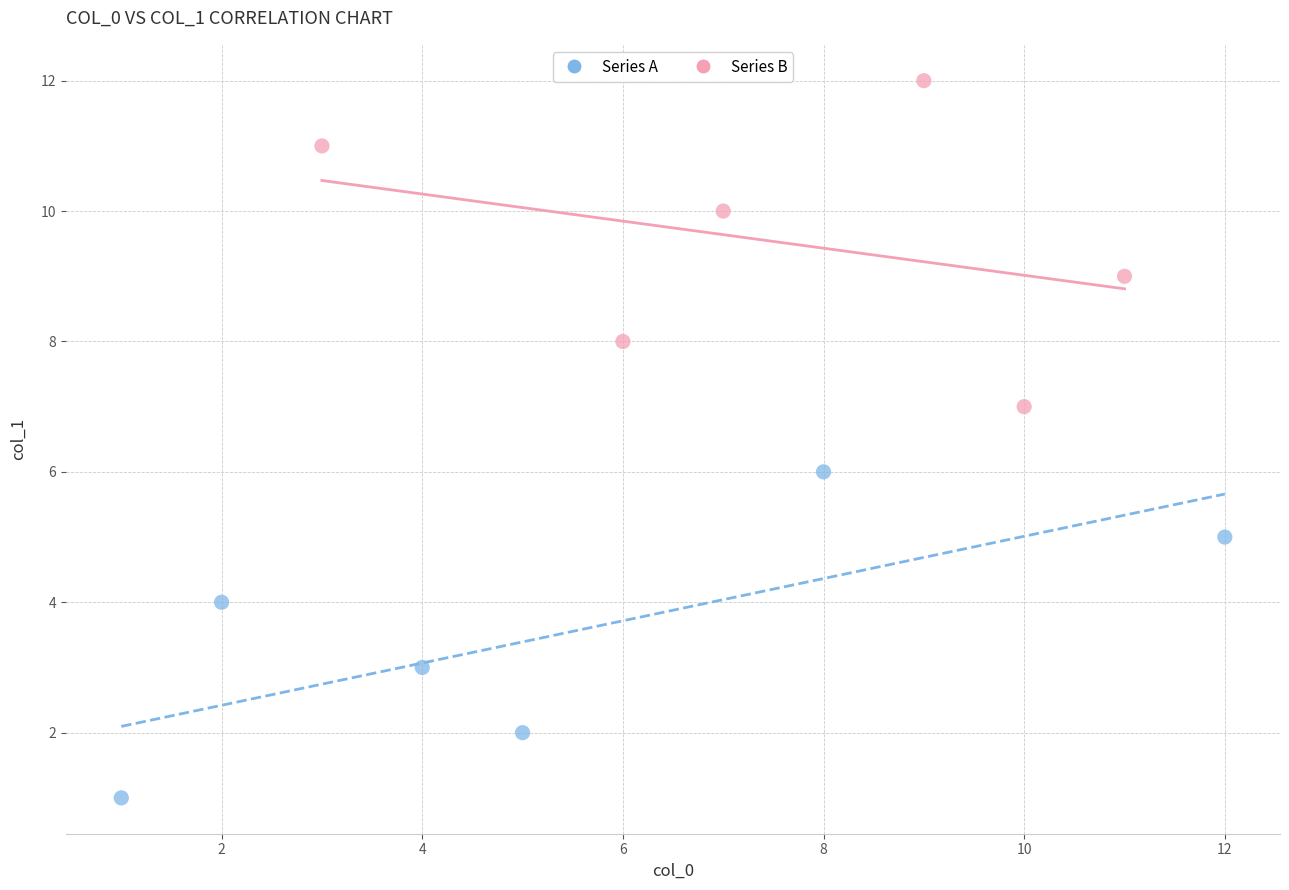

What are all the series names shown in the legend?

Series A, Series B